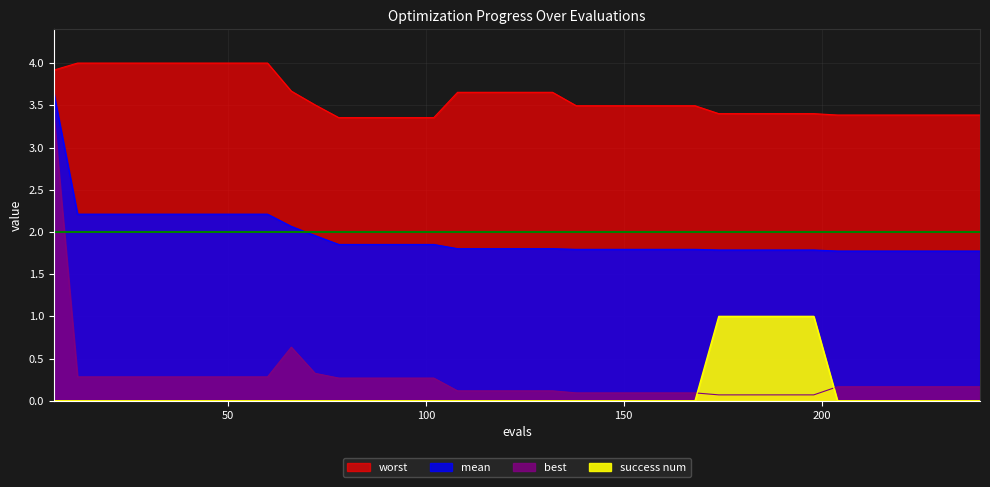

True or false: worst has more than 1 points higher than both neighbors.

False